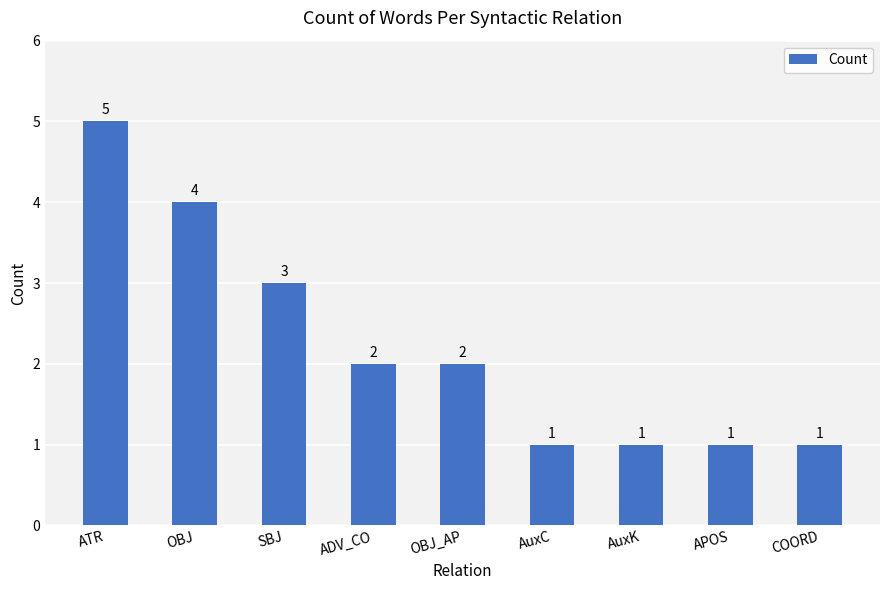

What position from the right is APOS?

2